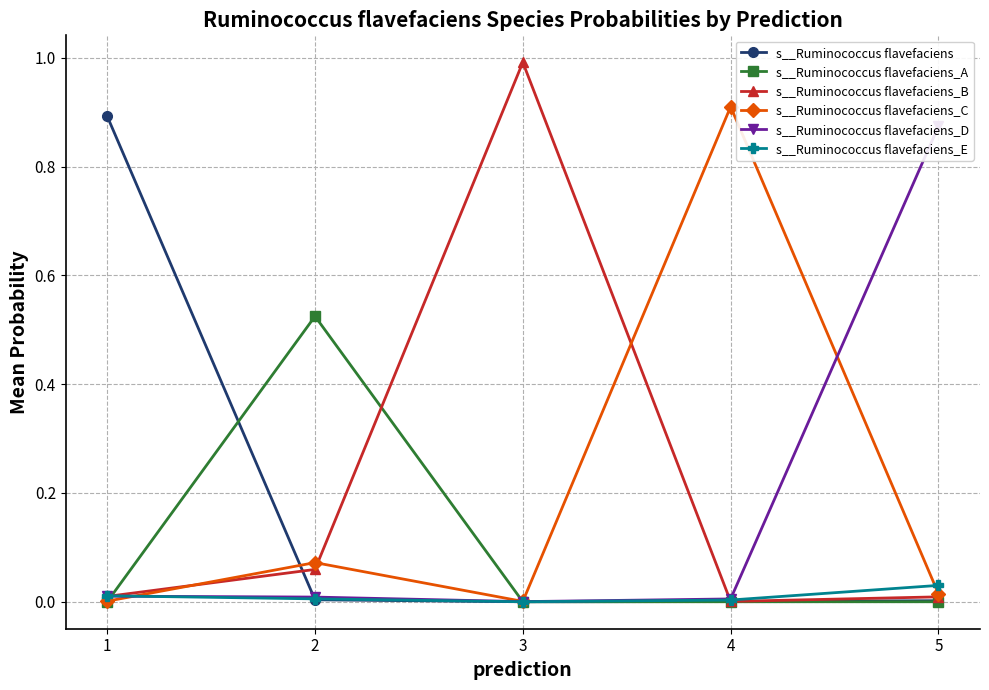

After their last crossing, which series has the higher values: s__Ruminococcus flavefaciens_B or s__Ruminococcus flavefaciens?

s__Ruminococcus flavefaciens_B